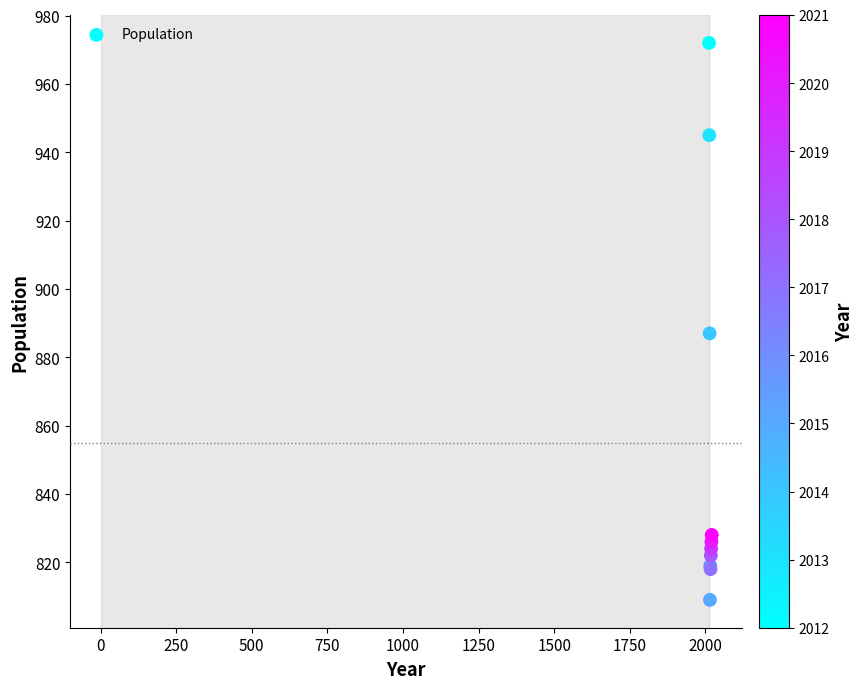

What Y value in the scatter plot is closest to 890?

887